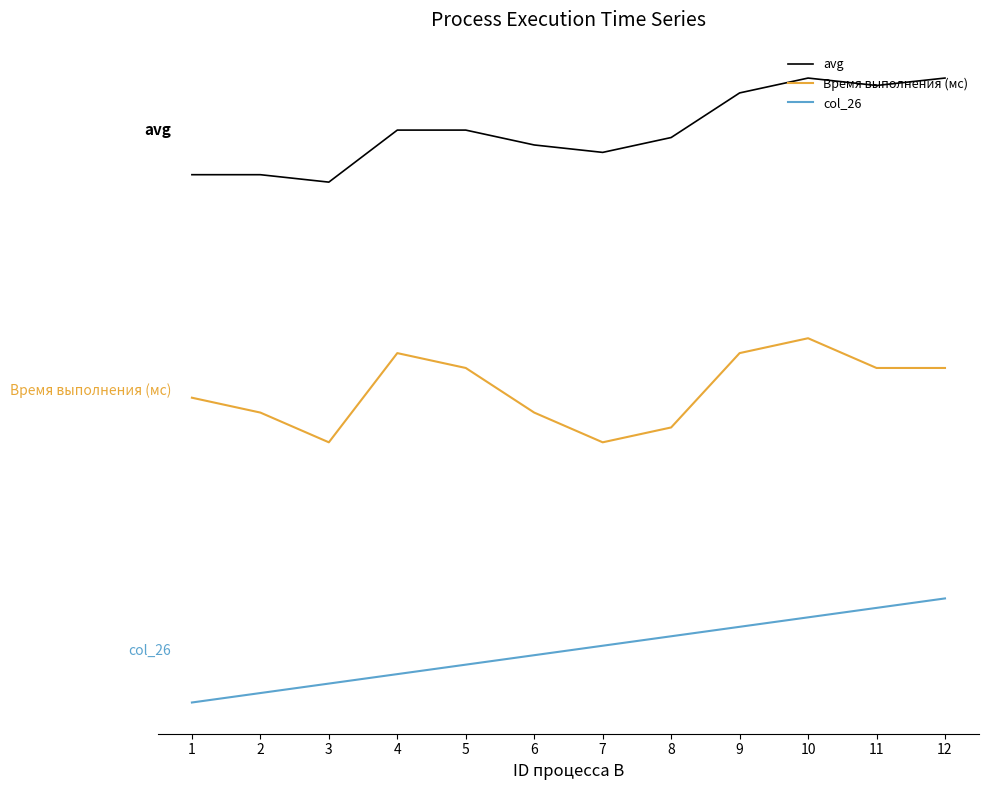

In Время выполнения (мс), how many points are lower than both neighbors (excluding endpoints)?

2